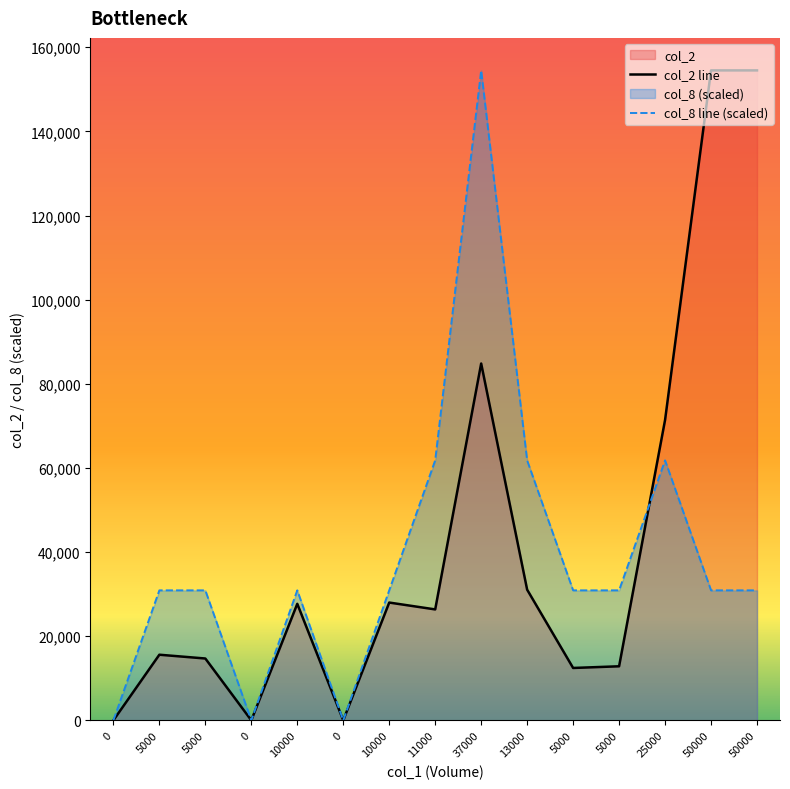

True or false: col_8 and col_2 intersect in this chart.

True